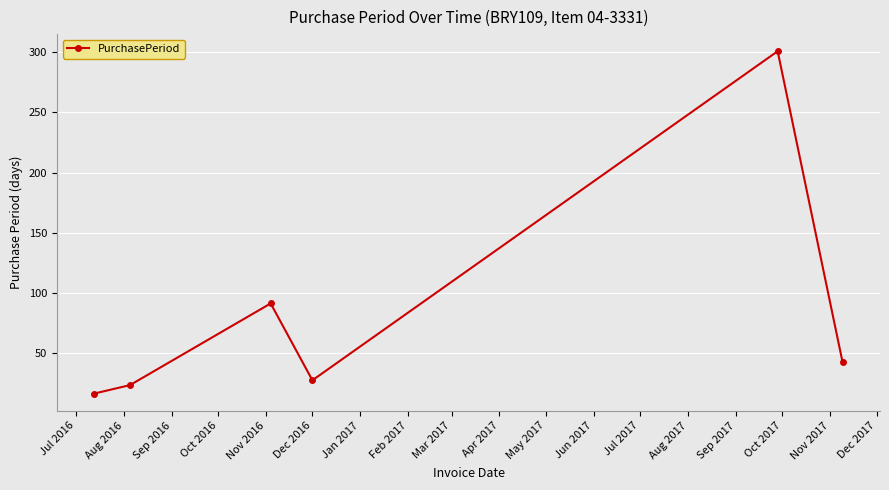

How many points are lower than both their immediate neighbors (excluding endpoints)?

1